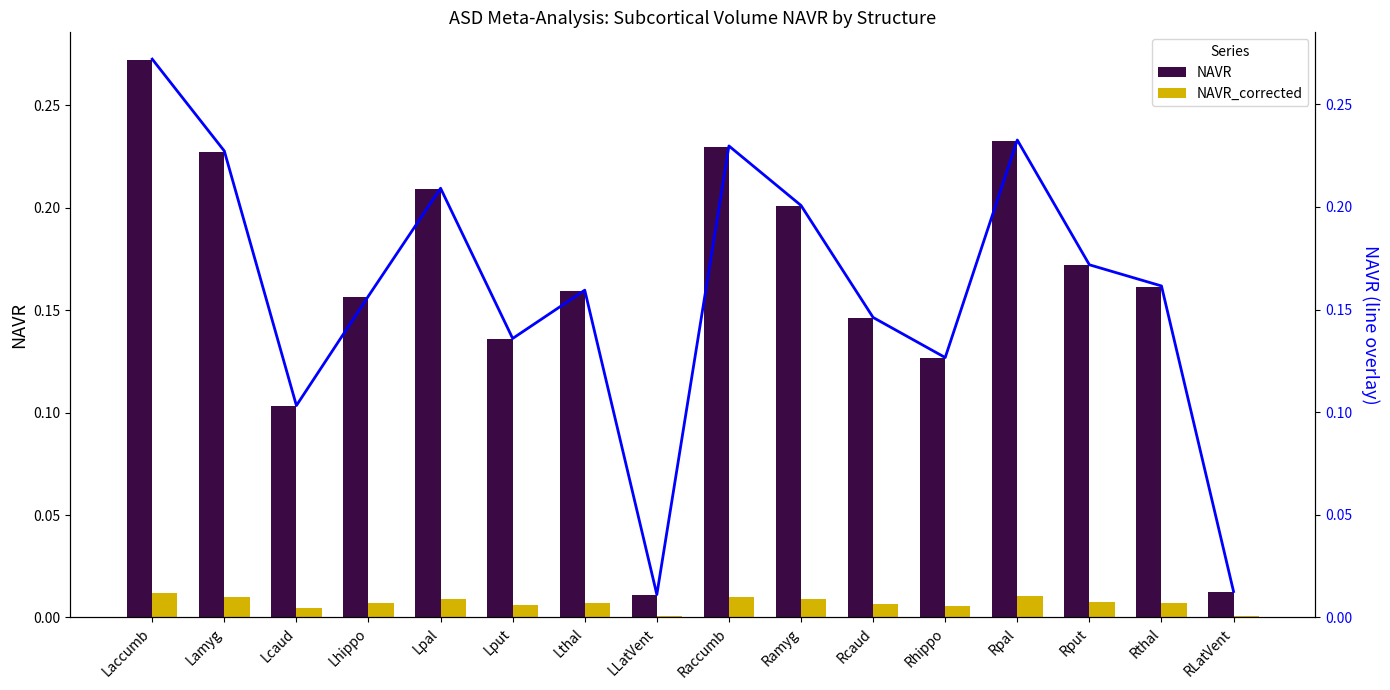

What is the label of the 6th bar from the right?

Rcaud